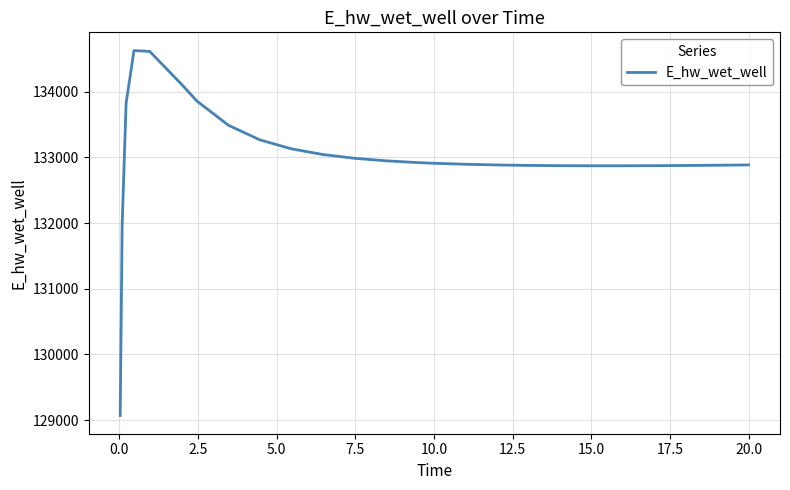

What is the minimum value shown in the chart?

129070.3